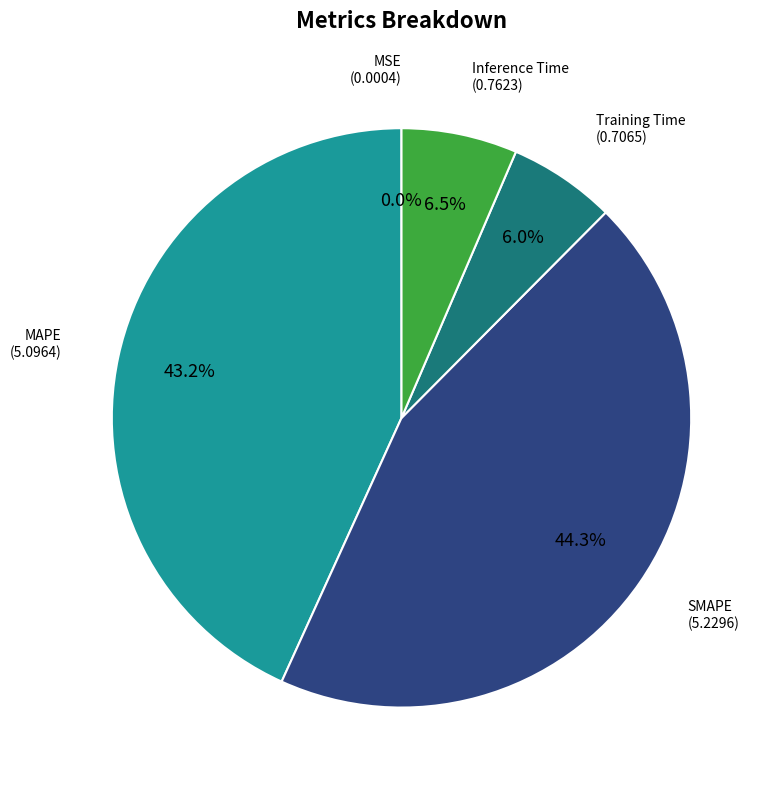

To the nearest percent, what is the average slice percentage?

20%